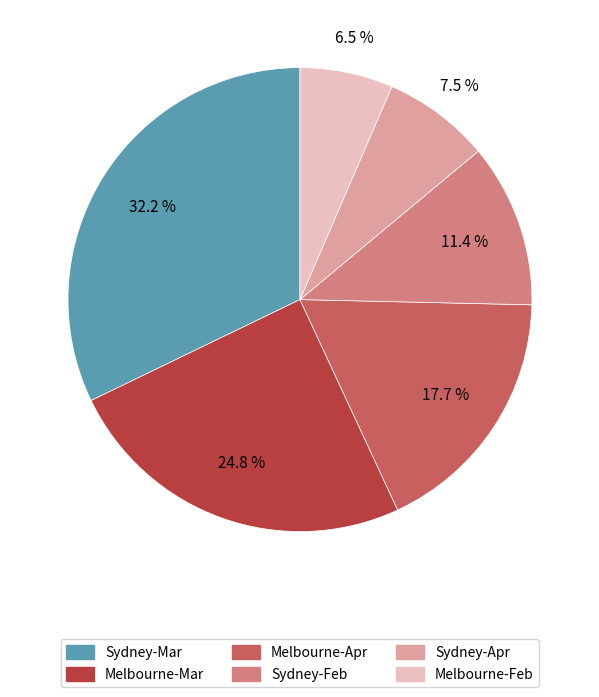

Is there a majority slice in this chart?

No